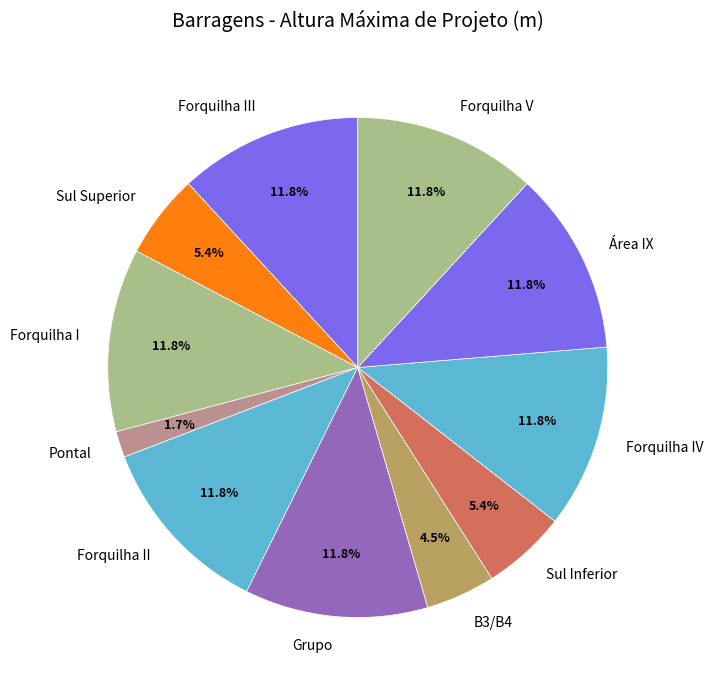

What is the smallest slice in the pie chart?

Pontal